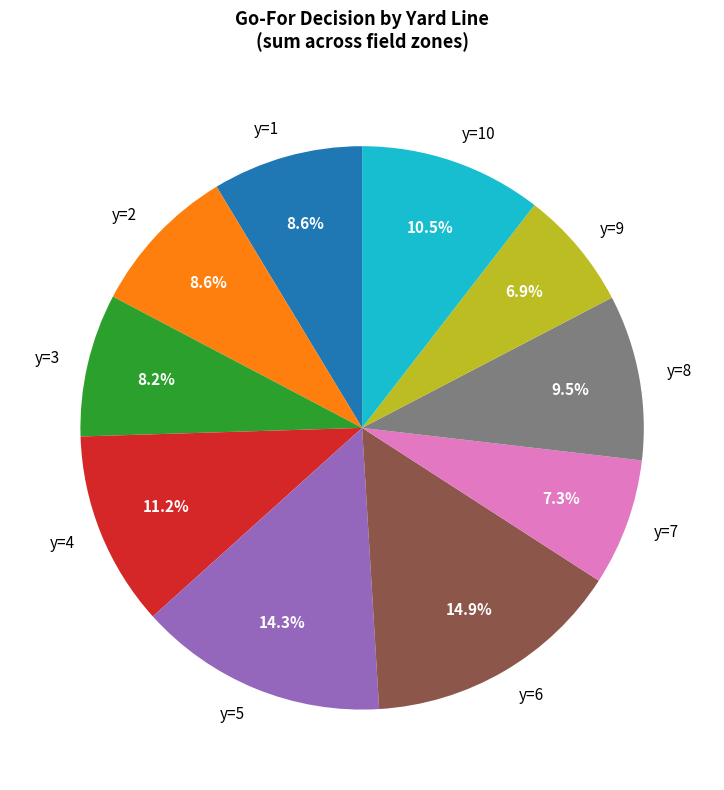

To the nearest percent, what percentage of the pie is y=6?

15%